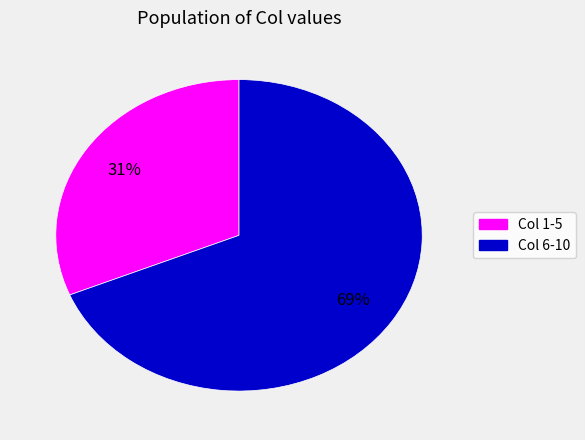

To the nearest percent, what is the average slice percentage?

50%